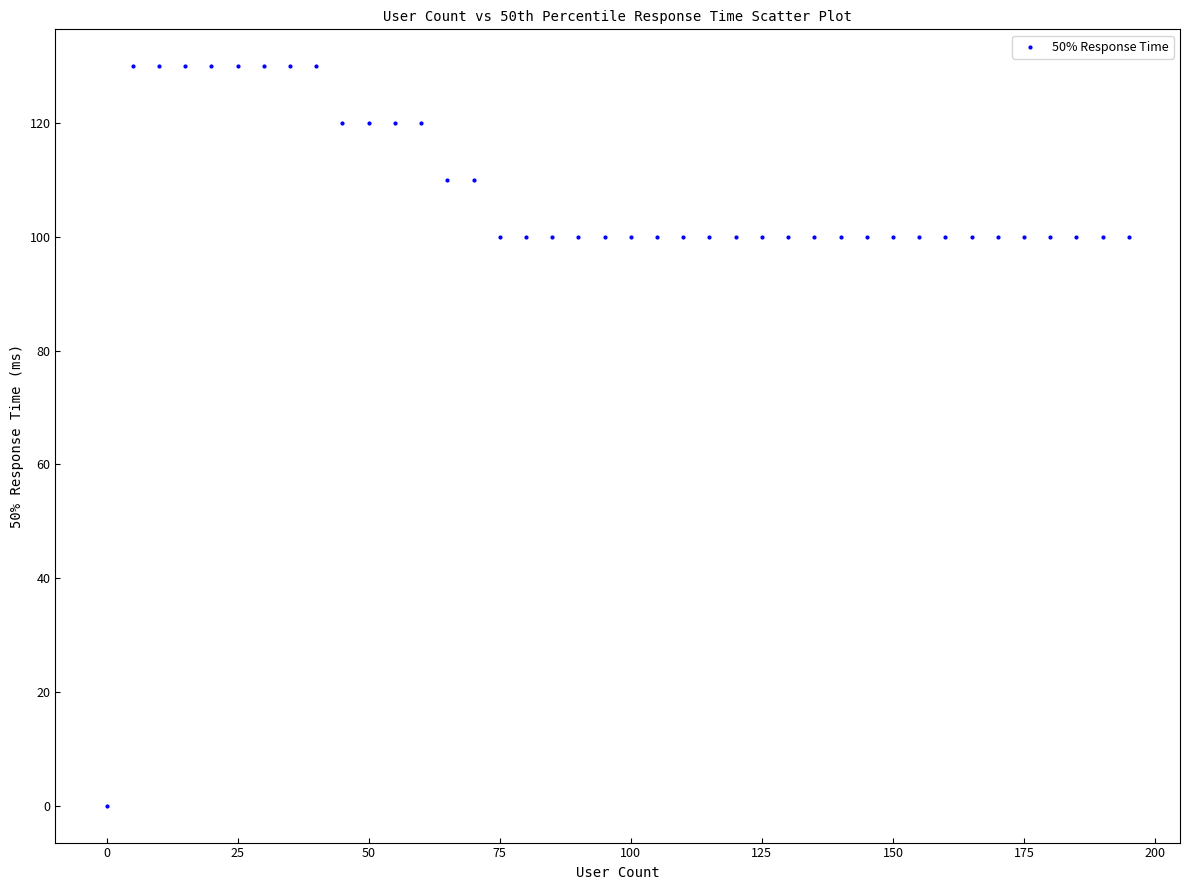

What is the range of Y values (max minus min)?

130